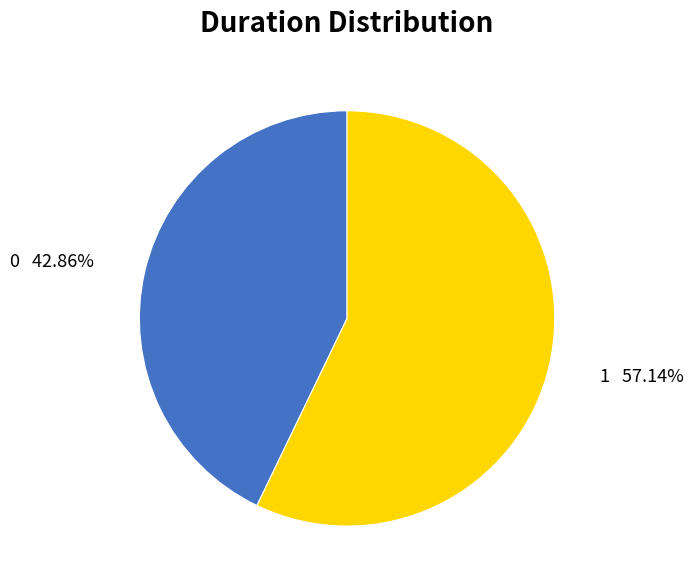

What portion of the pie excludes 1?

42.9%